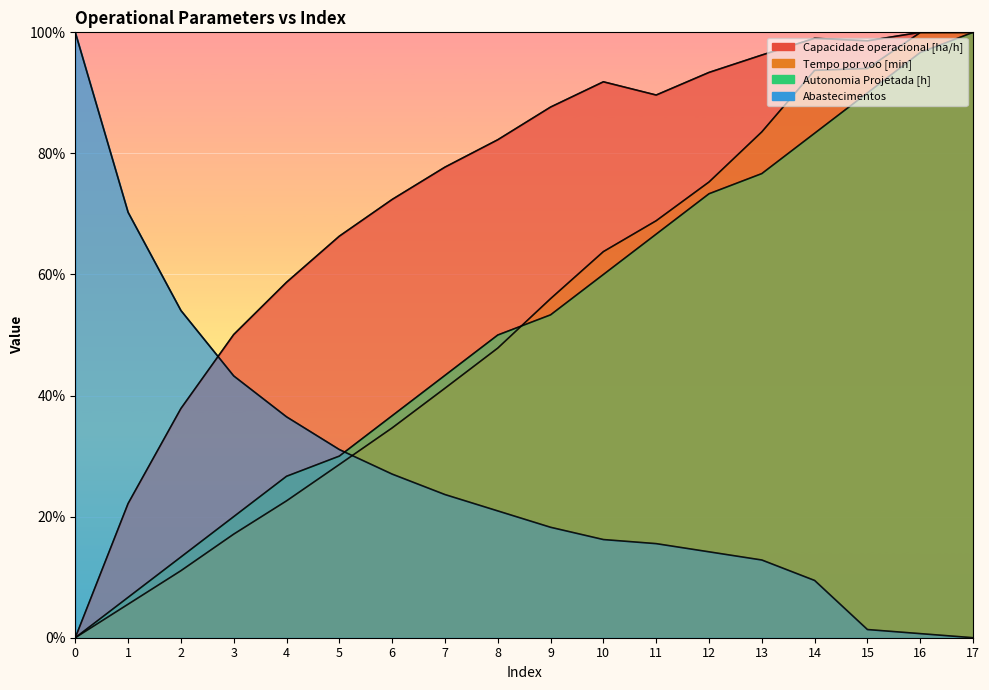

Reading left to right, what are all the values shown in this chart?

Capacidade operacional [ha/h]: 0.0	22.2	37.9	50.1	58.7	66.3	72.4	77.7	82.3	87.7	91.8	89.6	93.4	96.3	99.0	98.6	100.0	100.0
Tempo por voo [min]: 0.0	5.5	11.1	17.1	22.6	28.6	34.7	41.2	47.8	56.0	63.8	68.9	75.3	83.6	93.7	94.0	100.0	100.0
Autonomia Projetada [h]: 0.0	6.7	13.3	20.0	26.7	30.0	36.7	43.3	50.0	53.3	60.0	66.7	73.3	76.7	83.3	90.0	96.7	100.0
Abastecimentos: 100.0	70.3	54.1	43.2	36.5	31.1	27.0	23.6	20.9	18.2	16.2	15.5	14.2	12.8	9.5	1.4	0.7	0.0